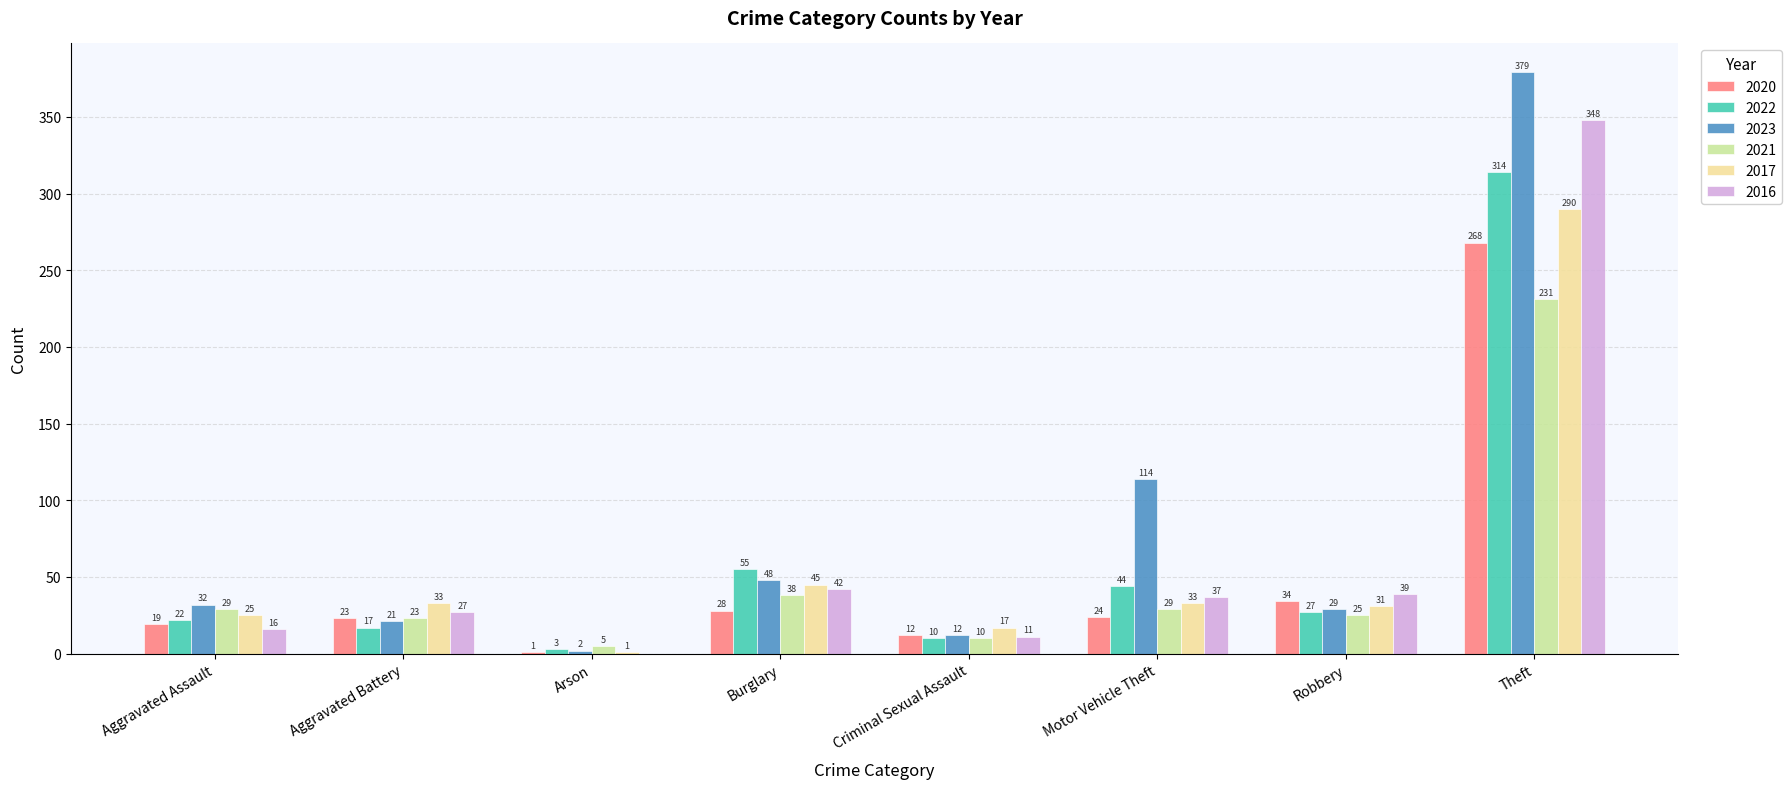

What is the sum of all 2016 values?

520